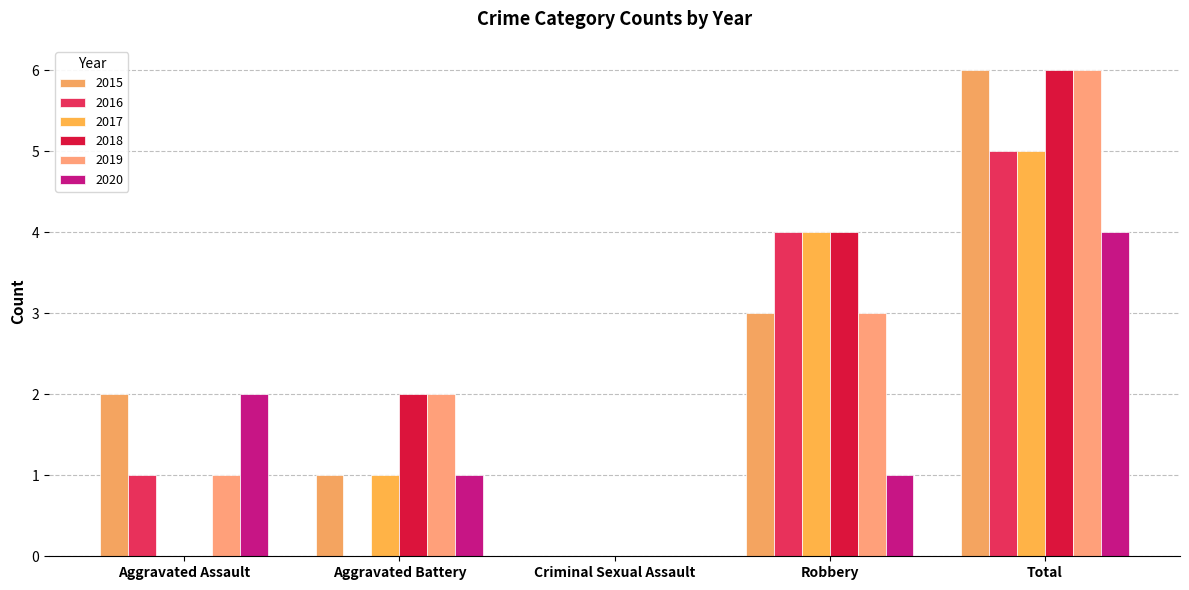

Which series has the largest total across all categories?

2015